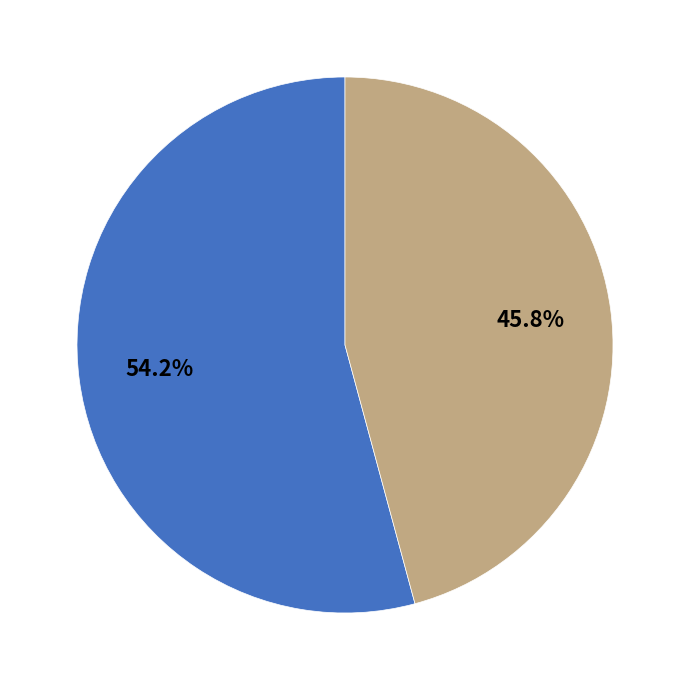

Does any single category account for the majority?

Yes